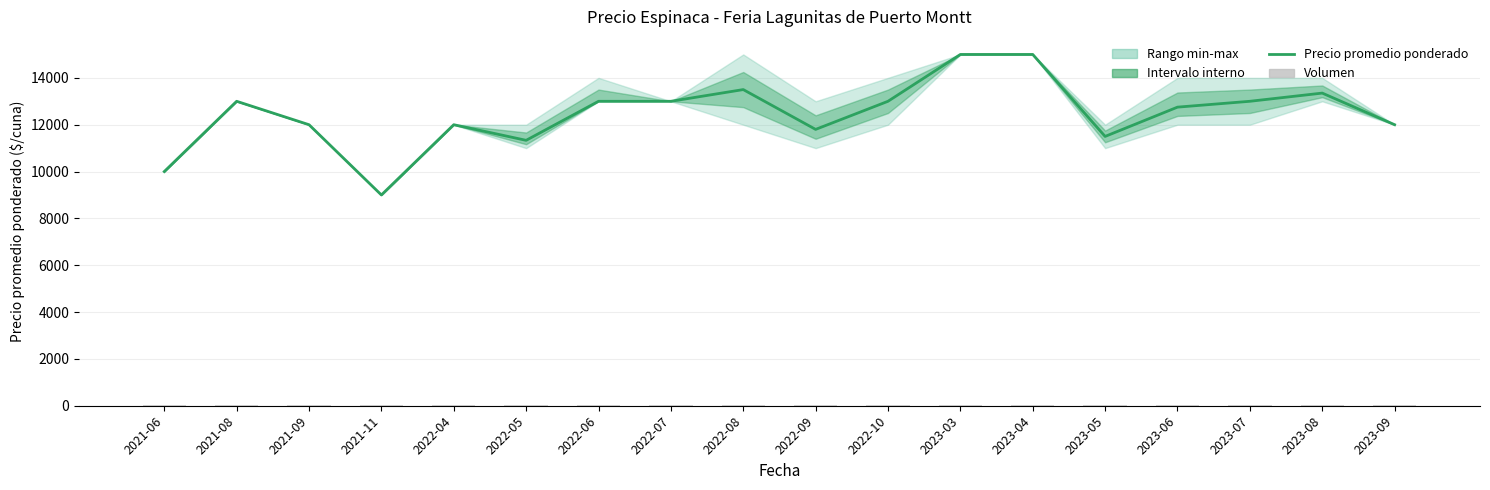

What is the greatest value displayed?

15000